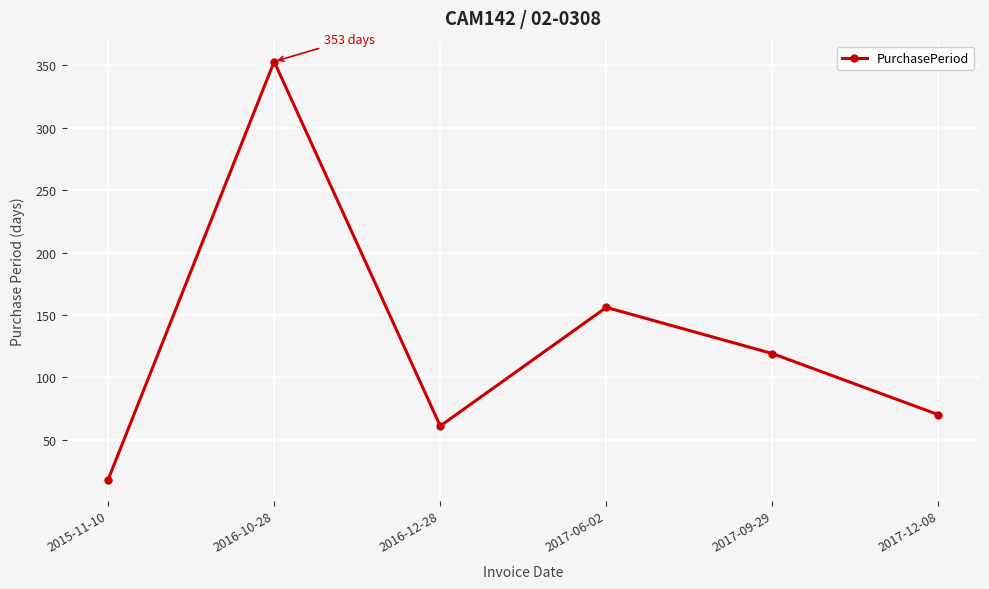

Reading right to left, what are all the values shown in this chart?

2017-12-08=70	2017-09-29=119	2017-06-02=156	2016-12-28=61	2016-10-28=353	2015-11-10=18